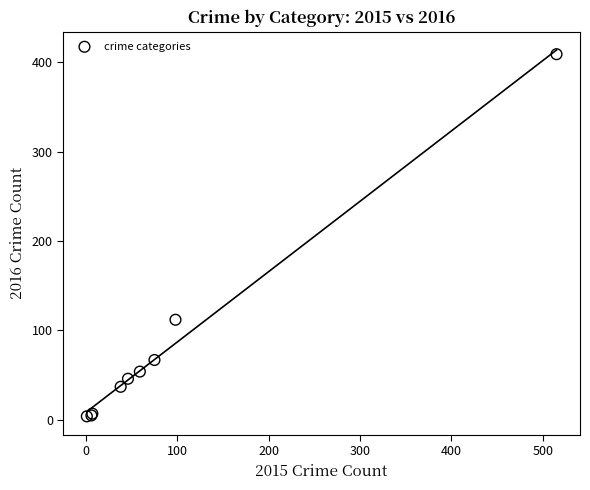

What Y value in the scatter plot is closest to 206?

112